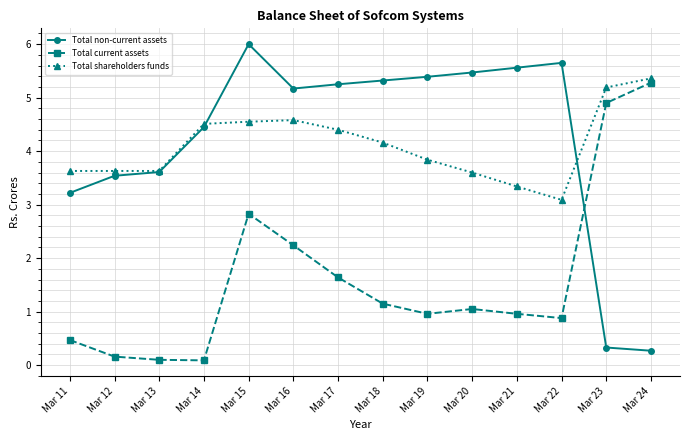

The value of Total shareholders funds at Mar 23 is 2.2. True or false?

False